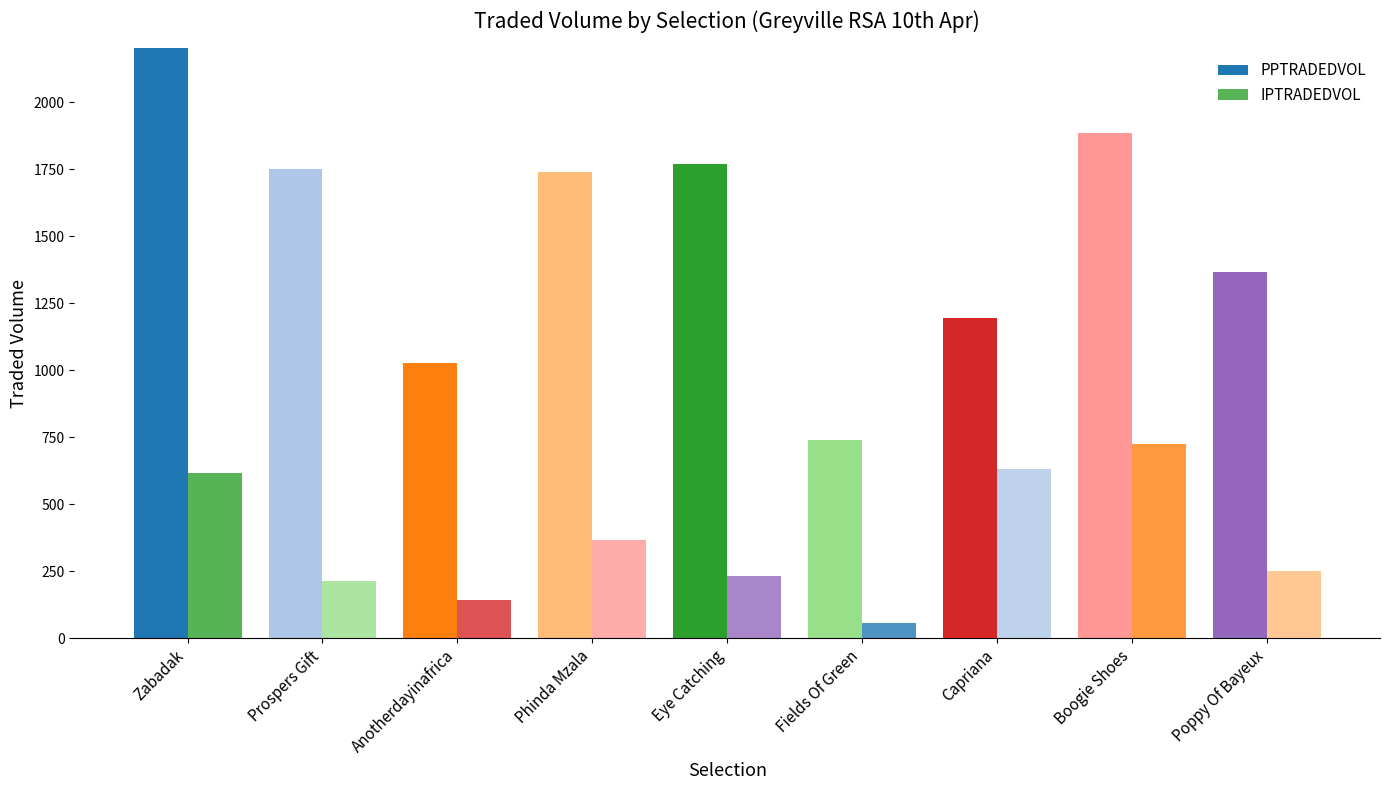

Rank the categories by IPTRADEDVOL value from lowest to highest.

Fields Of Green, Anotherdayinafrica, Prospers Gift, Eye Catching, Poppy Of Bayeux, Phinda Mzala, Zabadak, Capriana, Boogie Shoes